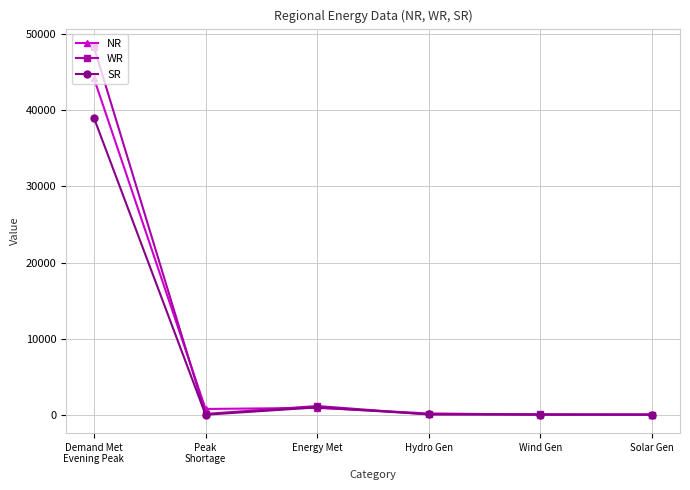

What position from the right is Solar Gen?

1